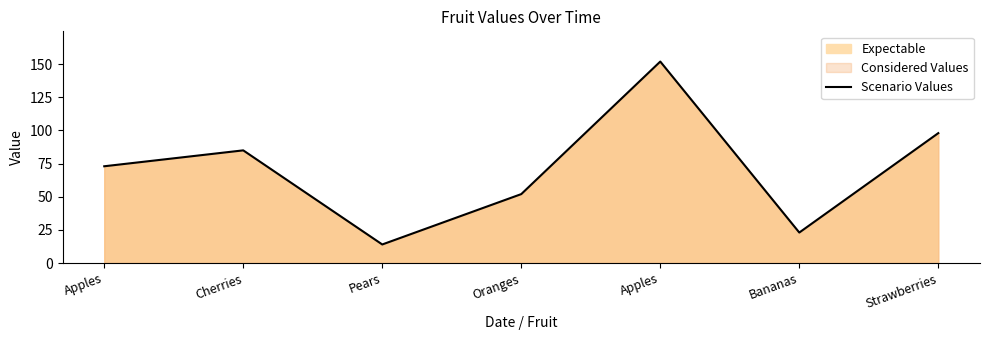

Where is the first local minimum?

Pears